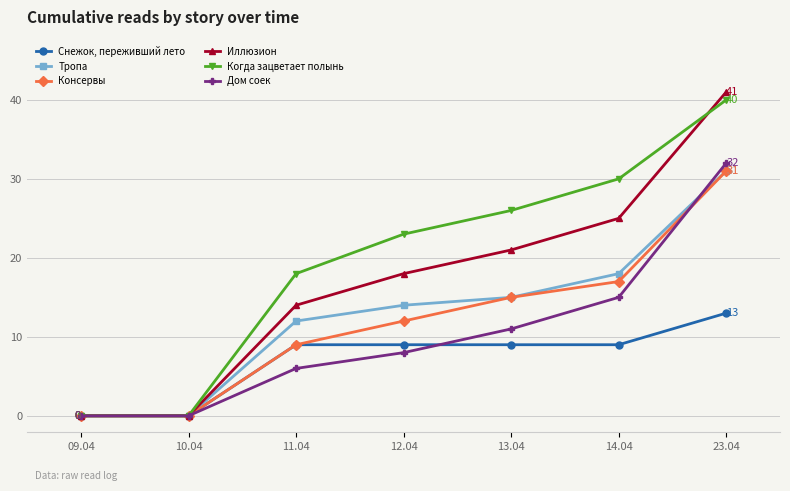

Where is Дом соек nearest to the value 16?

14.04